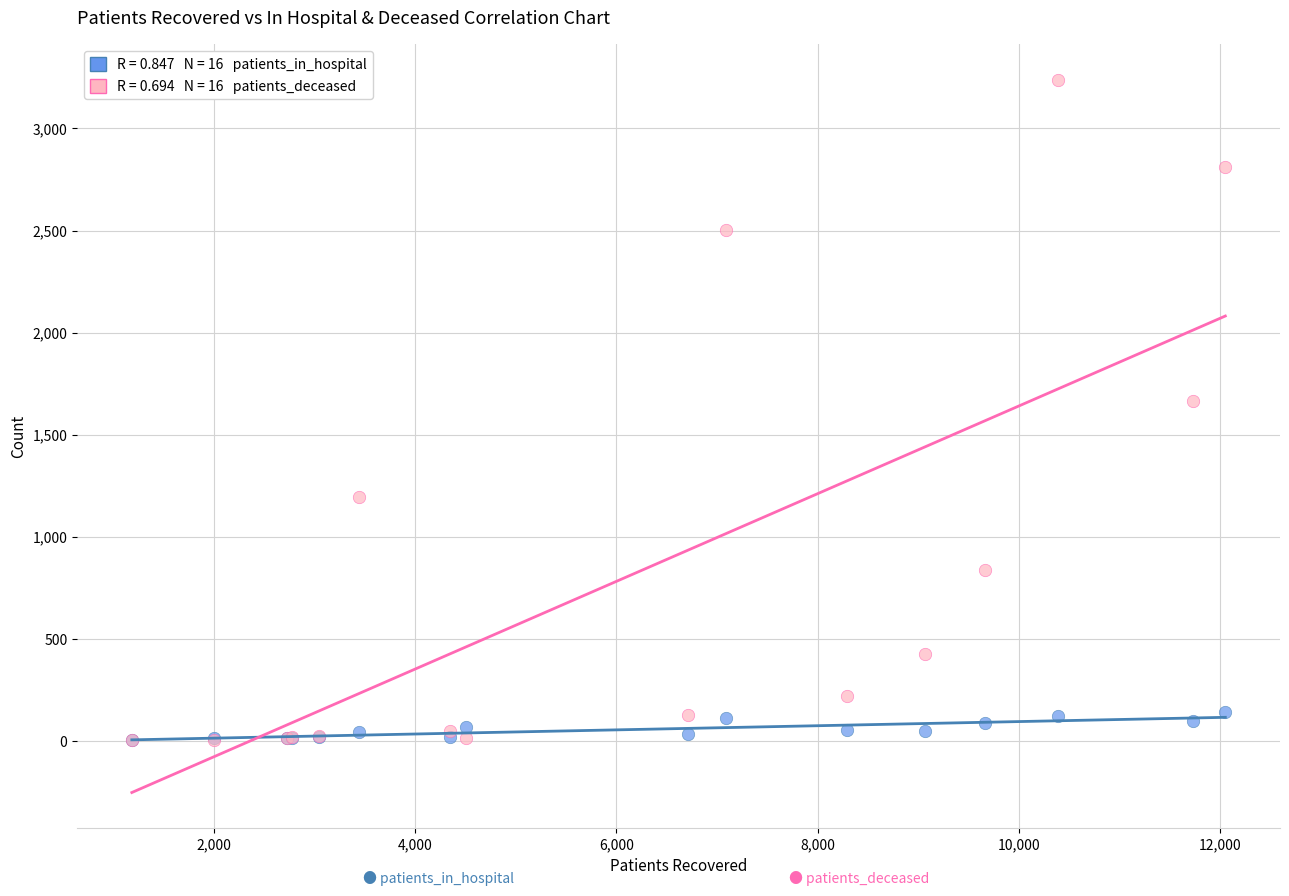

Across all series, what Y value is closest to 1620?

1667